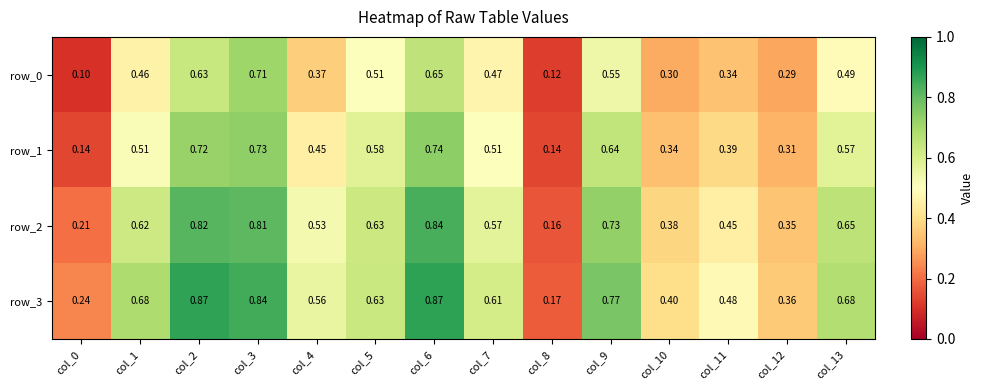

Reading right to left, extract all data points from this chart.

row_0: col_13=0.5	col_12=0.3	col_11=0.3	col_10=0.3	col_9=0.5	col_8=0.1	col_7=0.5	col_6=0.7	col_5=0.5	col_4=0.4	col_3=0.7	col_2=0.6	col_1=0.5	col_0=0.1
row_1: col_13=0.6	col_12=0.3	col_11=0.4	col_10=0.3	col_9=0.6	col_8=0.1	col_7=0.5	col_6=0.7	col_5=0.6	col_4=0.5	col_3=0.7	col_2=0.7	col_1=0.5	col_0=0.1
row_2: col_13=0.7	col_12=0.3	col_11=0.5	col_10=0.4	col_9=0.7	col_8=0.2	col_7=0.6	col_6=0.8	col_5=0.6	col_4=0.5	col_3=0.8	col_2=0.8	col_1=0.6	col_0=0.2
row_3: col_13=0.7	col_12=0.4	col_11=0.5	col_10=0.4	col_9=0.8	col_8=0.2	col_7=0.6	col_6=0.9	col_5=0.6	col_4=0.6	col_3=0.8	col_2=0.9	col_1=0.7	col_0=0.2